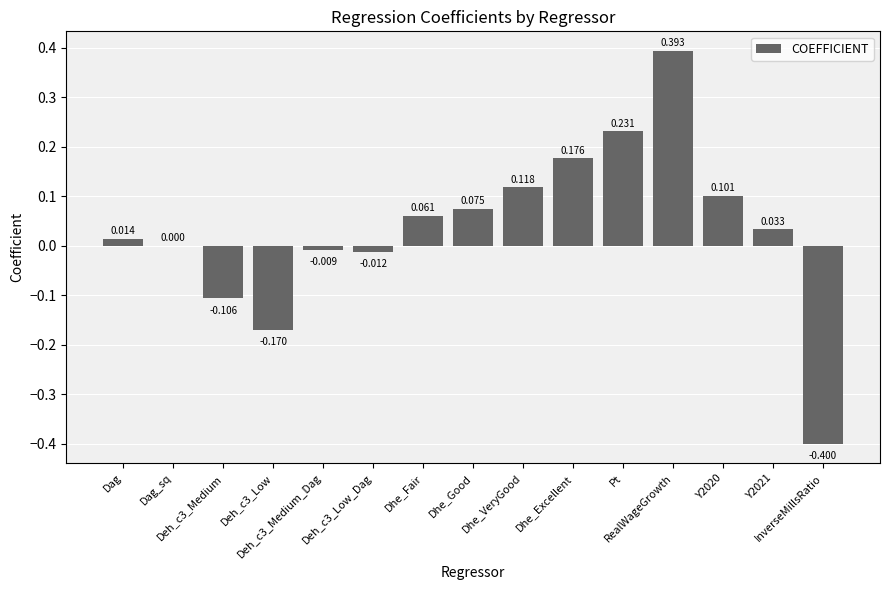

How many series are shown in this chart?

1